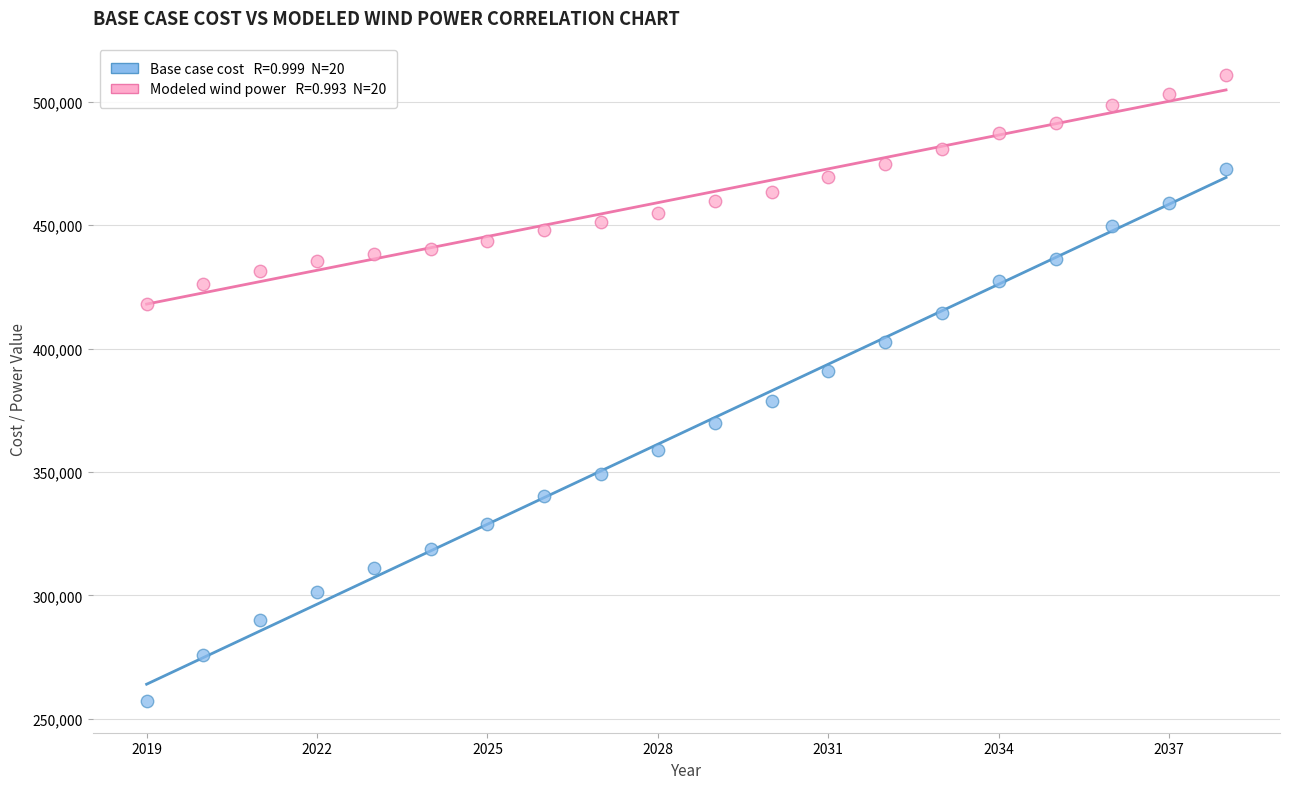

Across all data points, what is the range of X values (max minus min)?

19.0